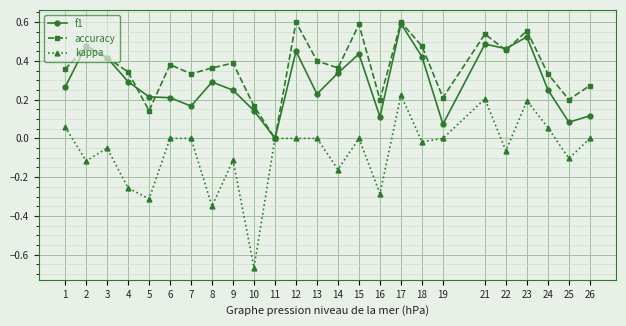

Rank the series by their average value, from lowest to highest.

kappa, f1, accuracy